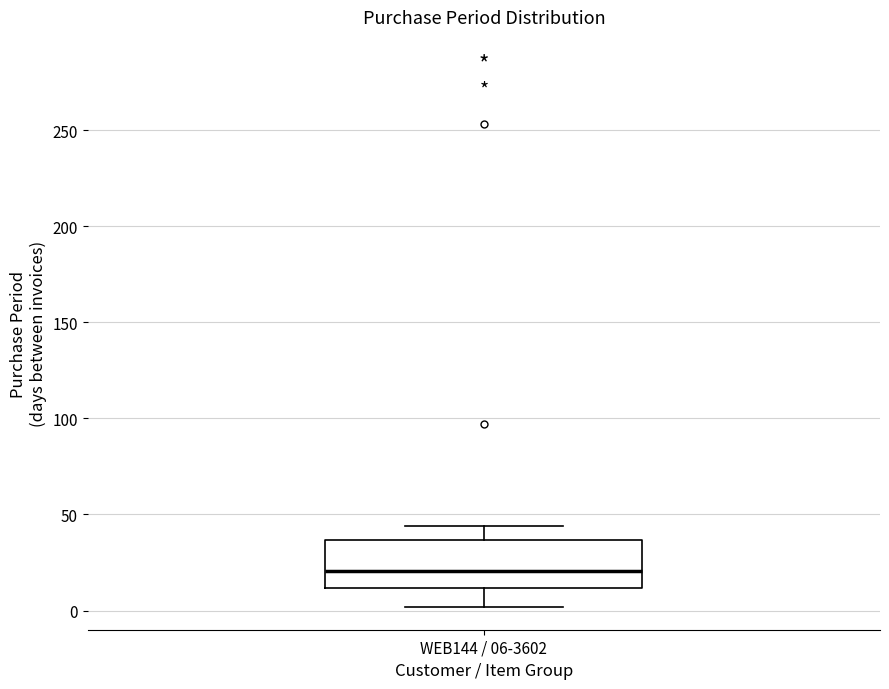

Transcribe this box plot: give where the median line is, the range the box spans, and where the two whiskers end, as read against the y-axis. The values are not printed on the chart, so give them approximately, as read against the axis.

median 20, box 10 to 35, whiskers 0 to 45